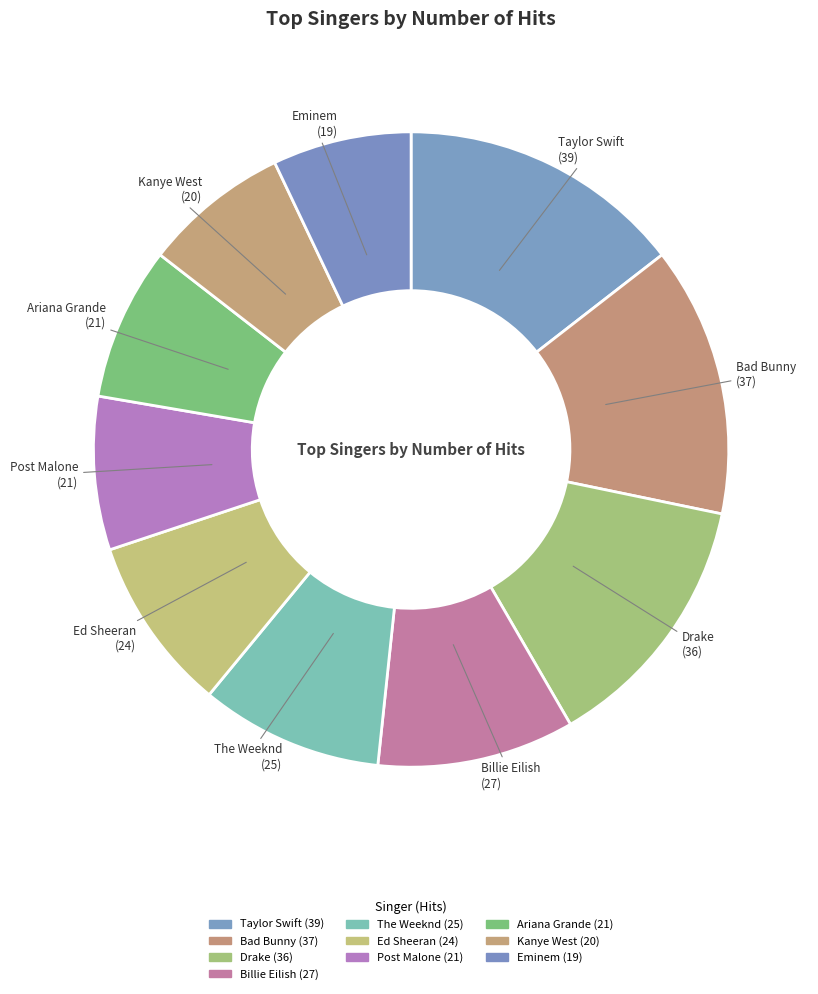

Is the sum of The Weeknd and Drake greater than half?

No